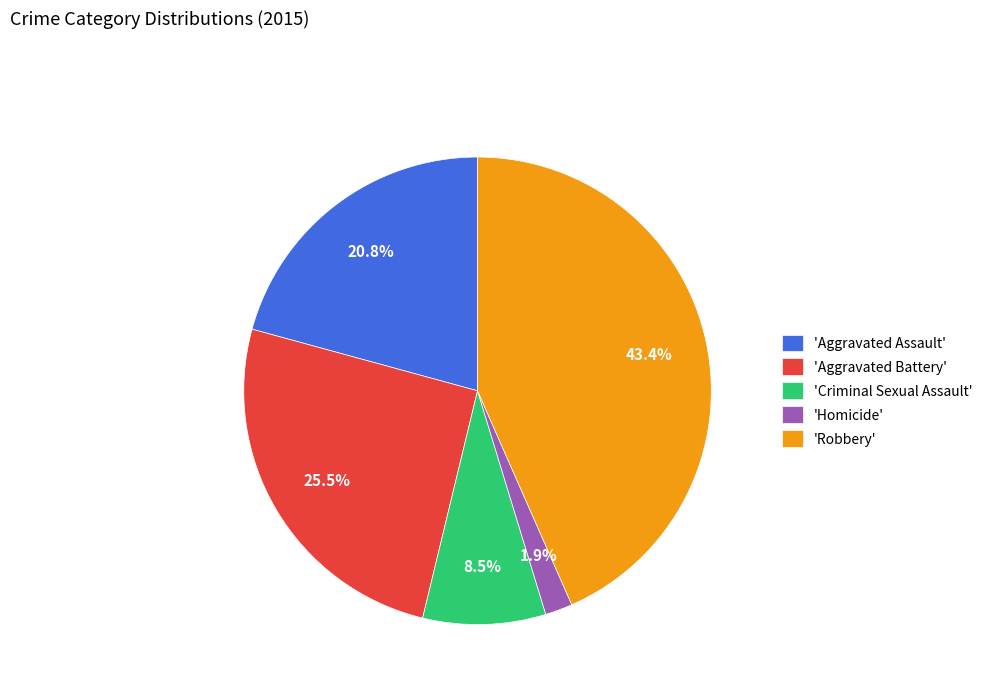

Which has a higher value, 'Homicide' or 'Criminal Sexual Assault'?

'Criminal Sexual Assault'